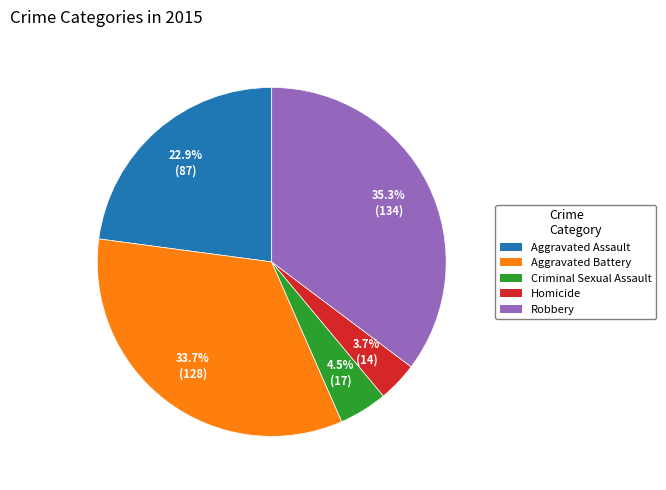

Rank the categories by value from lowest to highest.

Homicide, Criminal Sexual Assault, Aggravated Assault, Aggravated Battery, Robbery